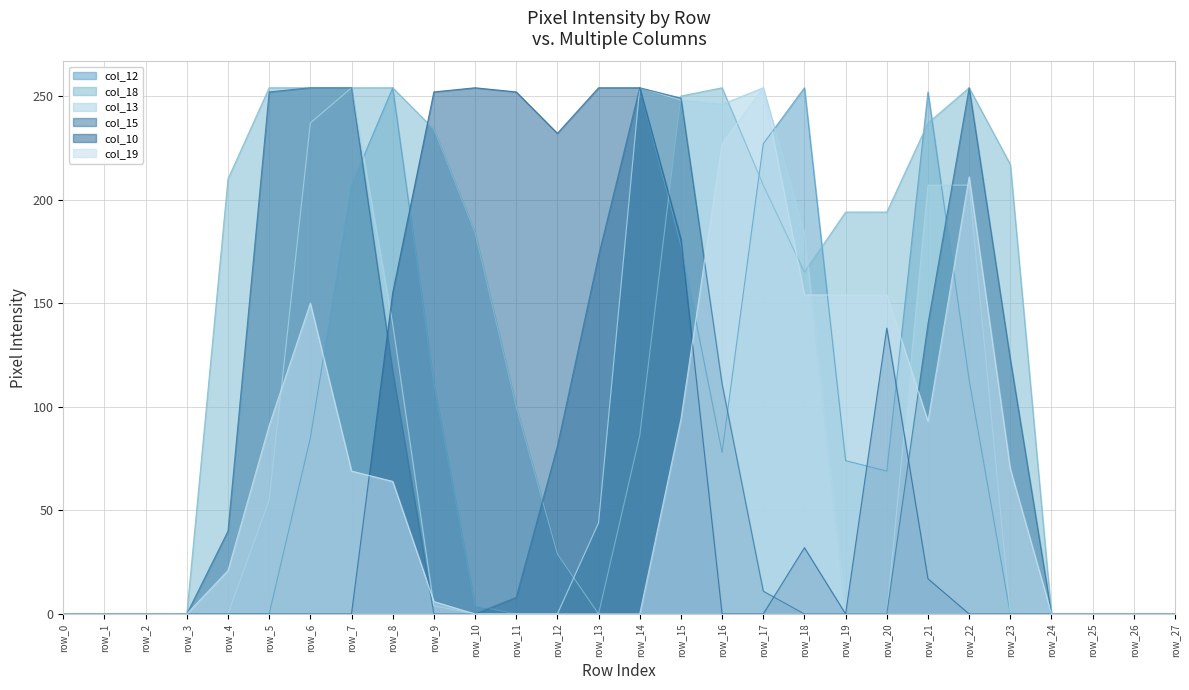

How many values in the col_19 series exceed 21?

13